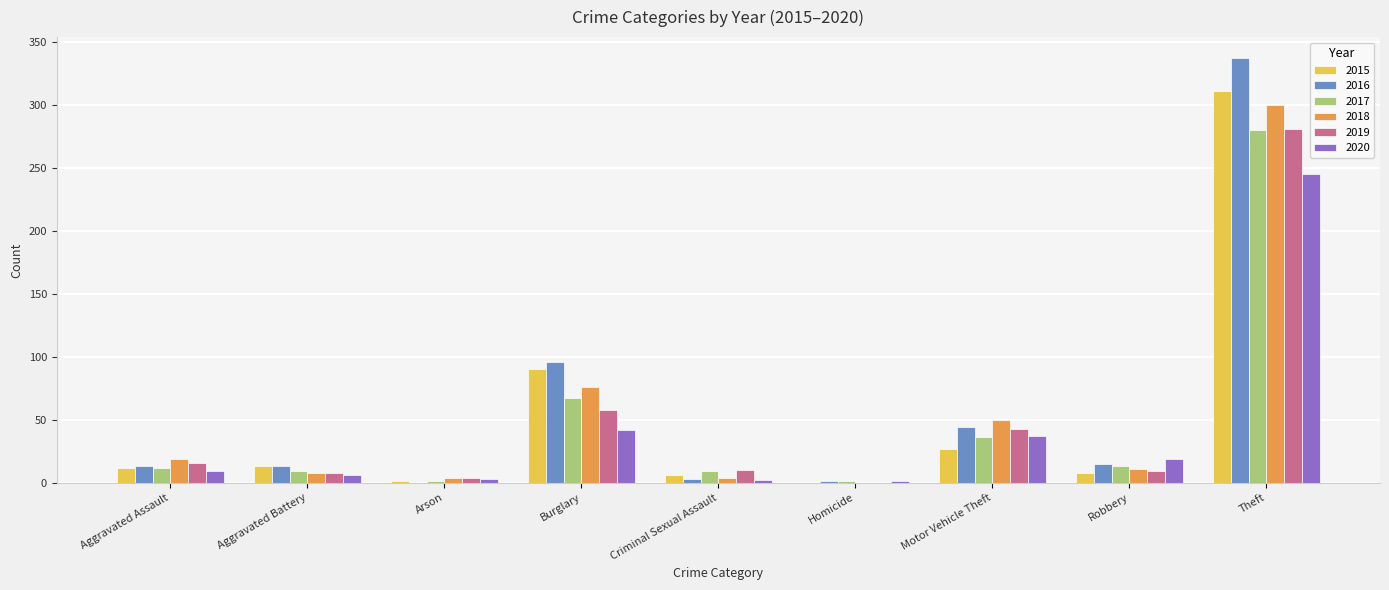

What is the spread (max minus min) of values at Homicide?

1